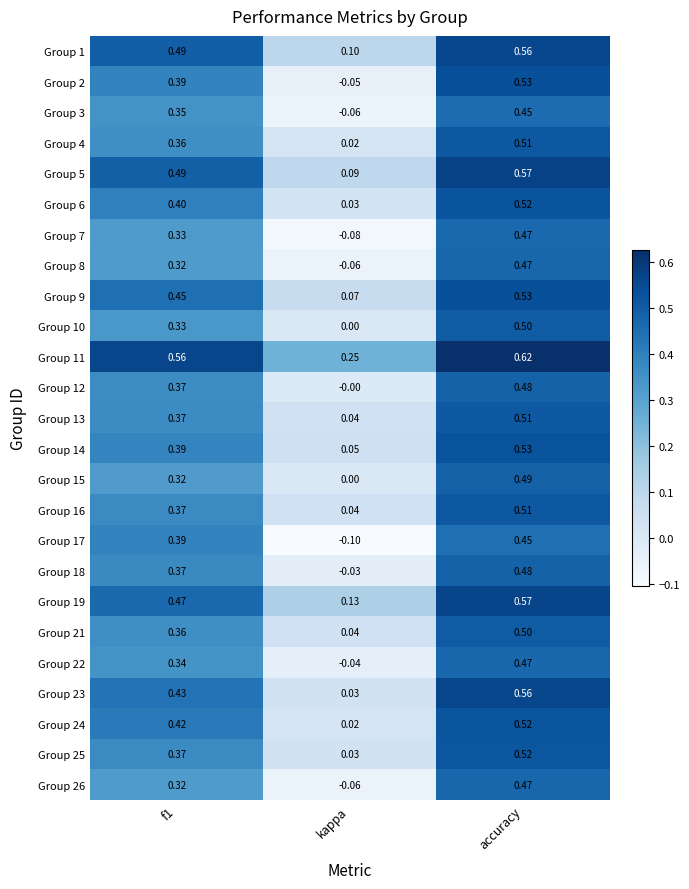

At which category is the sum across all series the highest?

accuracy